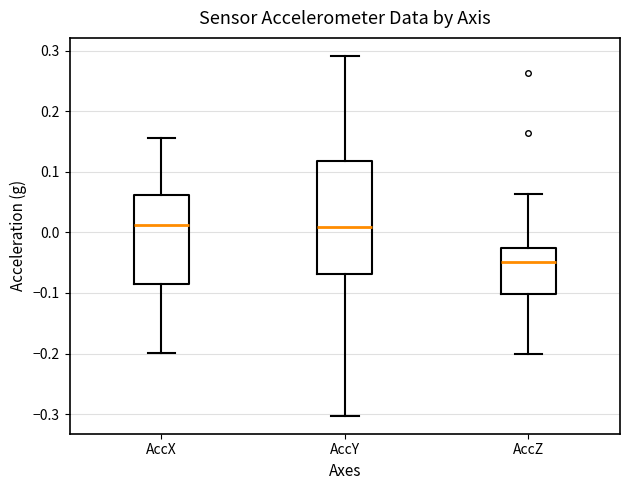

Reading left to right, read every box against the y-axis: the position of its median line, the range the box covers, and the ends of its whiskers. The values are not printed on the chart, so give them approximately, as read against the axis.

AccX: median 0.01, box -0.09 to 0.06, whiskers -0.20 to 0.16
AccY: median 0.01, box -0.07 to 0.12, whiskers -0.30 to 0.29
AccZ: median -0.05, box -0.10 to -0.03, whiskers -0.20 to 0.06